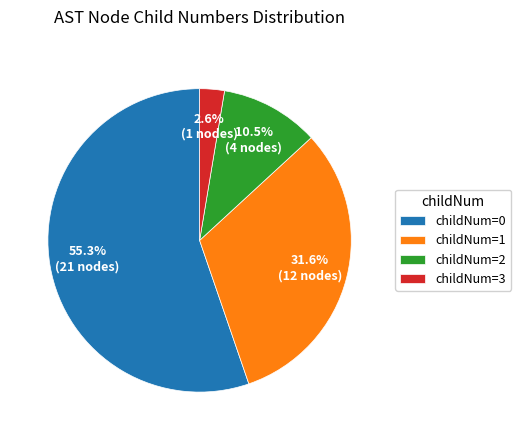

Count the number of slices in the pie.

4